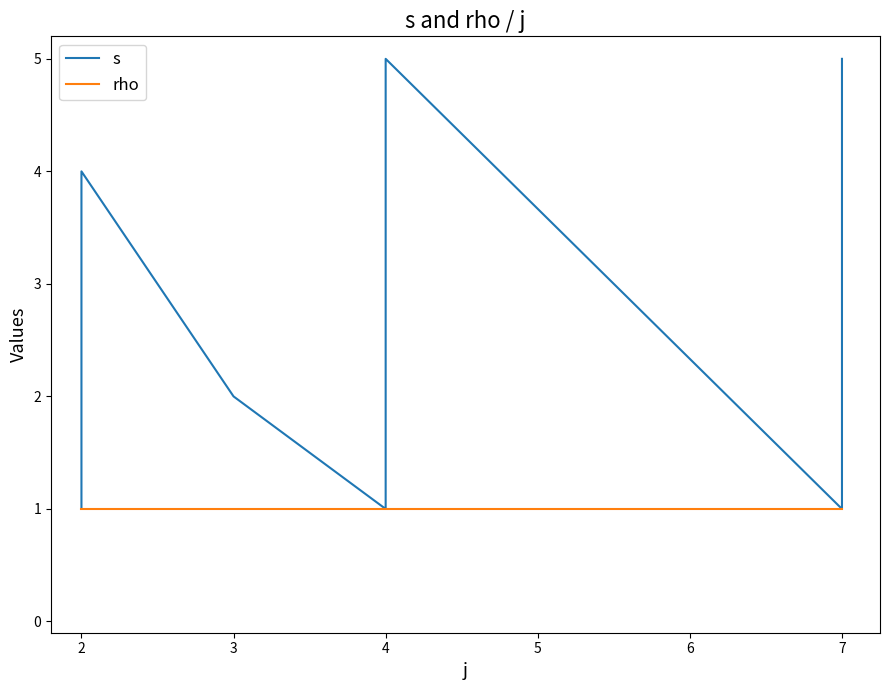

True or false: s has a value of 1 at 7.

False